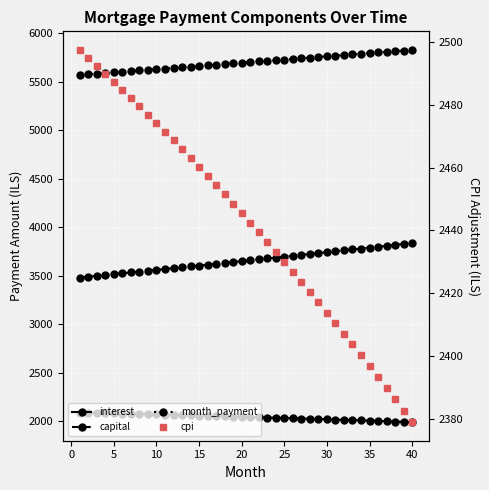

How many lines are shown in the chart?

4